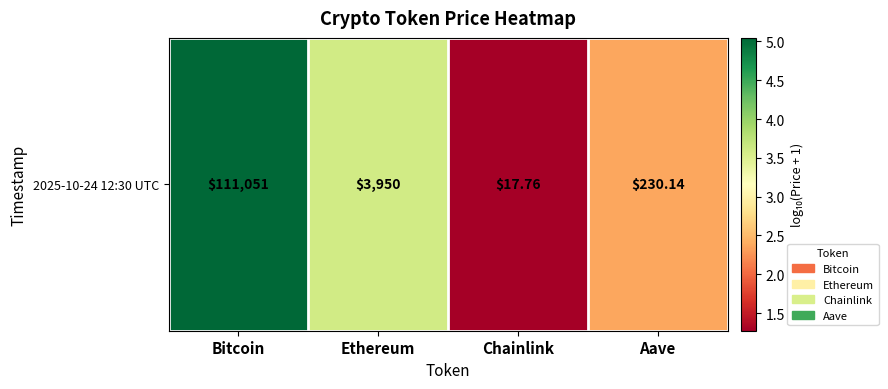

The chart shows a value of 5.0 at Bitcoin. True or false?

True